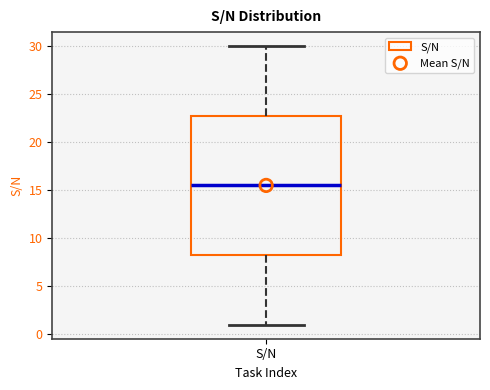

Transcribe this box plot: give where the median line is, the range the box spans, and where the two whiskers end, as read against the y-axis. The values are not printed on the chart, so give them approximately, as read against the axis.

median 15.5, box 8.5 to 23.0, whiskers 1.0 to 30.0